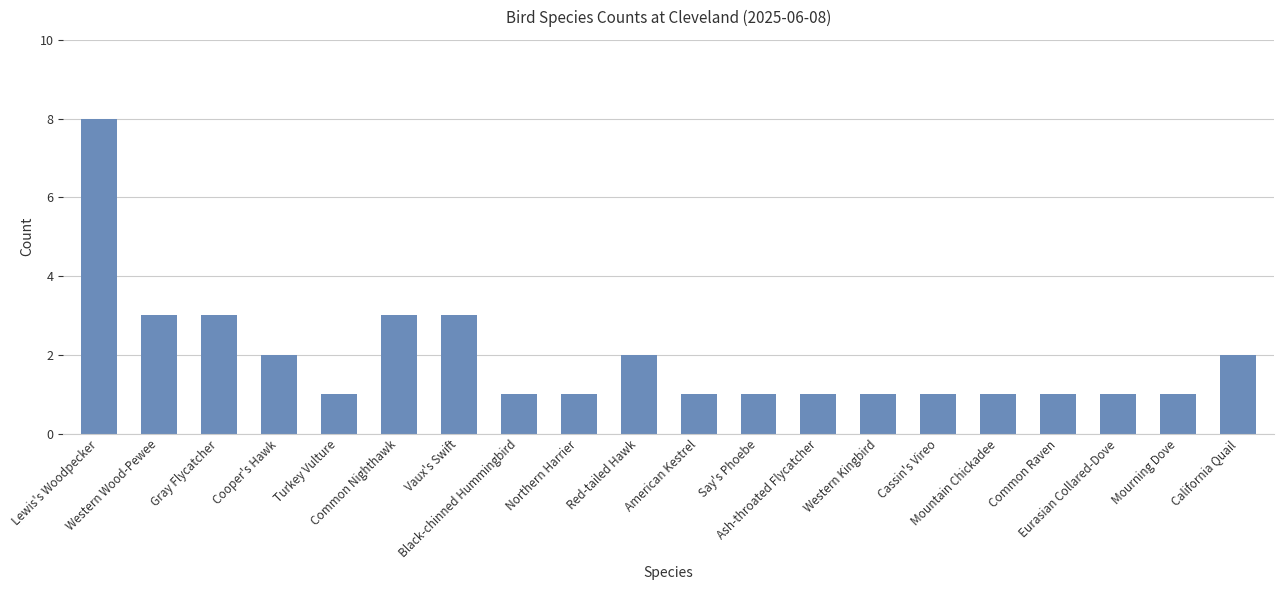

The value at Cassin's Vireo is 0. True or false?

False